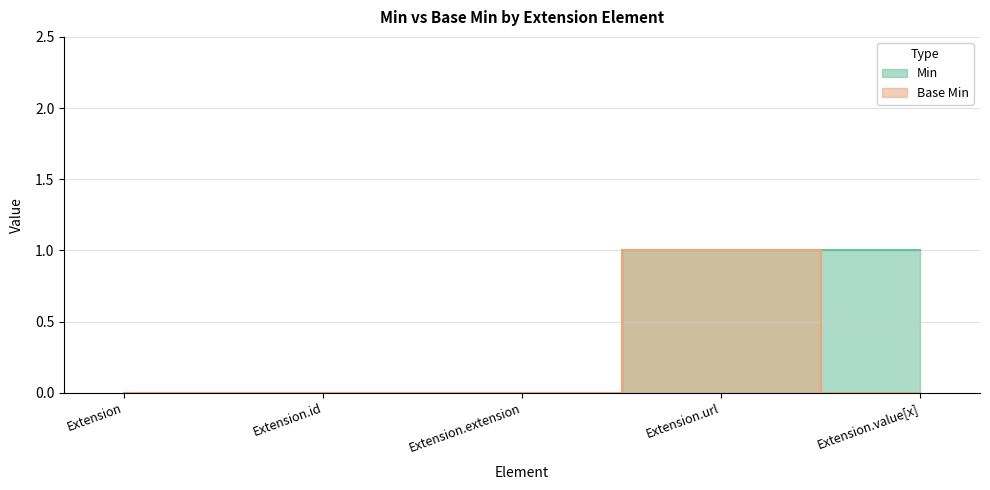

Is the value of Min at Extension.id greater than the value of Base Min at Extension.id?

No